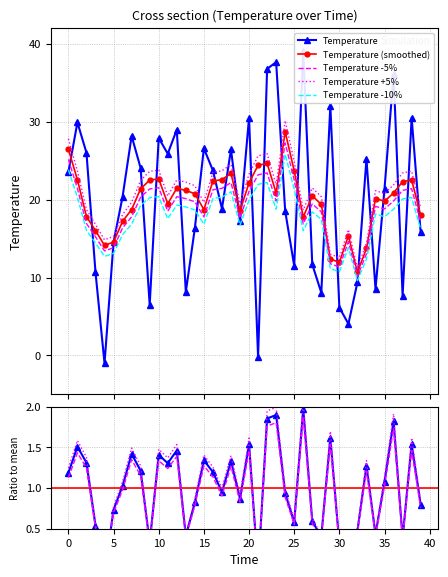

How many categories are shown in the chart?

40